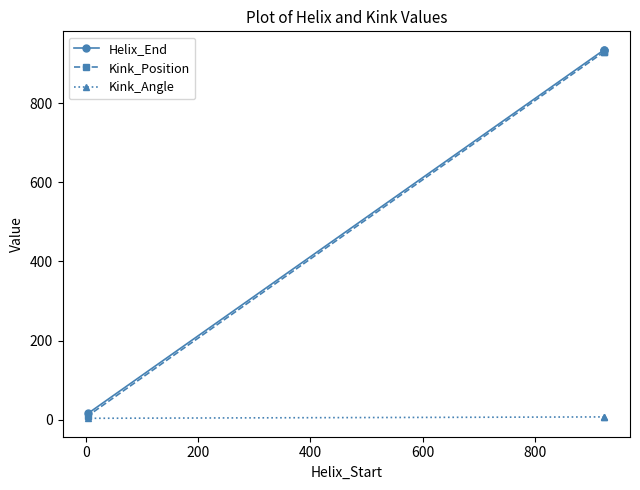

What is the difference between the highest and lowest values at 200?

12.9